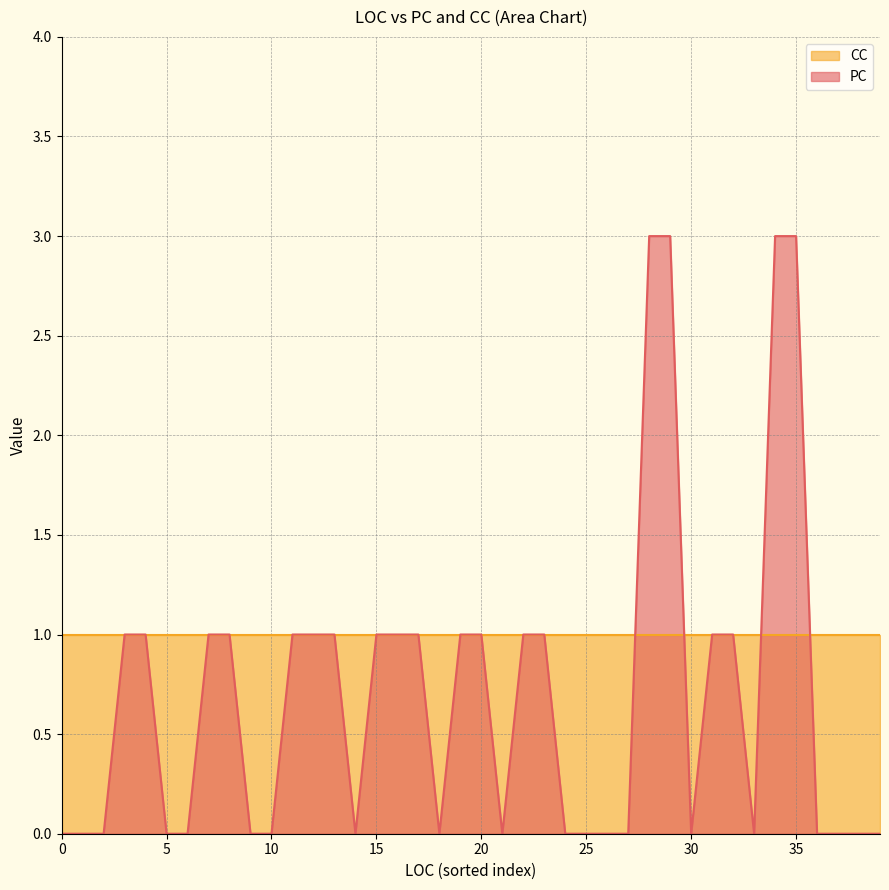

What is the average value?

1